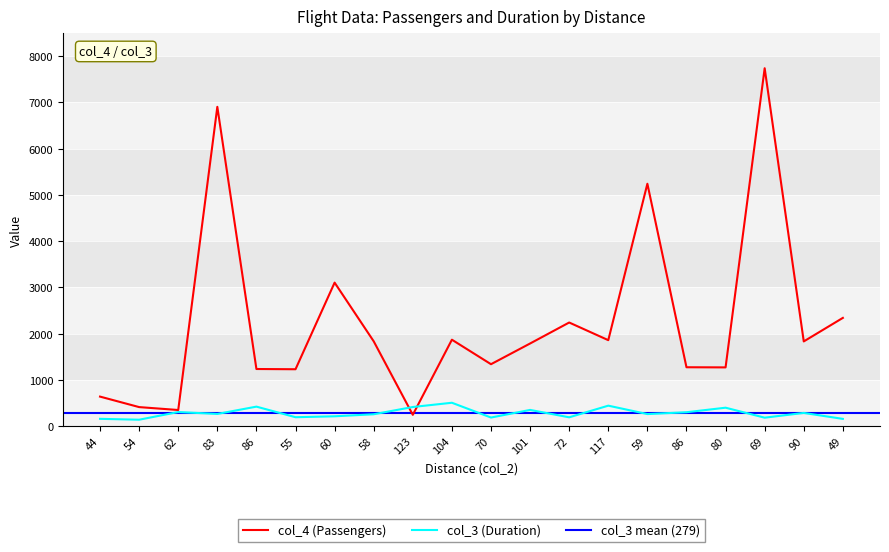

Which series has the widest spread of values?

col_4